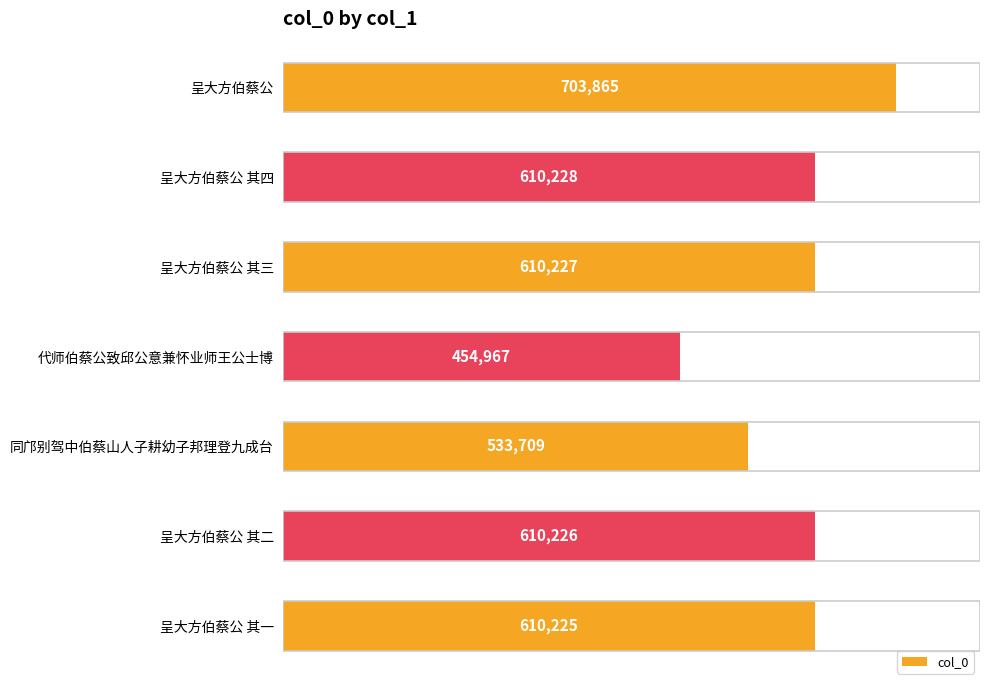

What is the difference between the maximum and minimum values?

248898